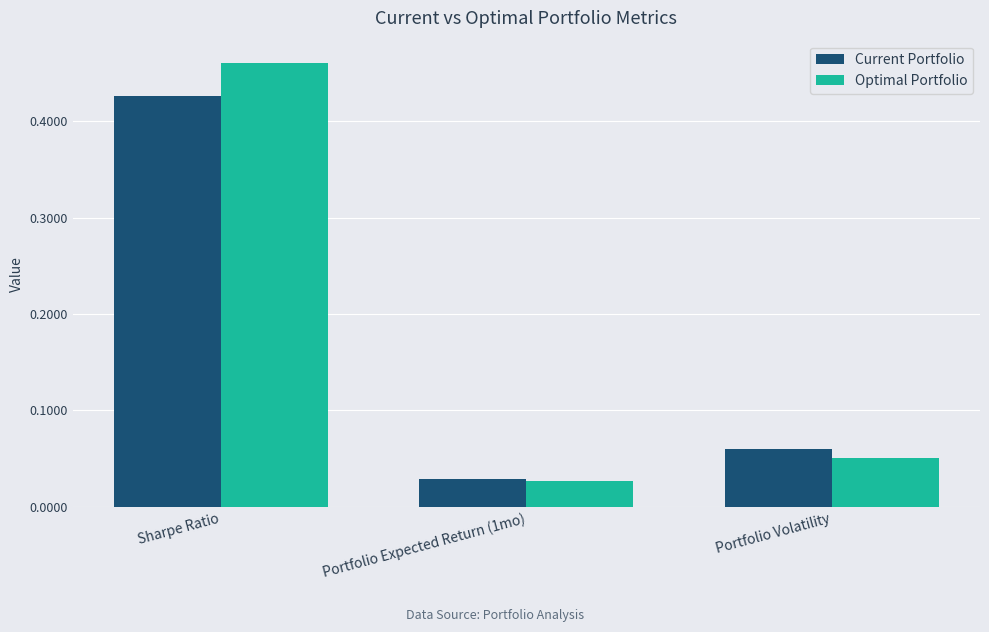

List the series in order of their overall mean, highest first.

Optimal Portfolio, Current Portfolio